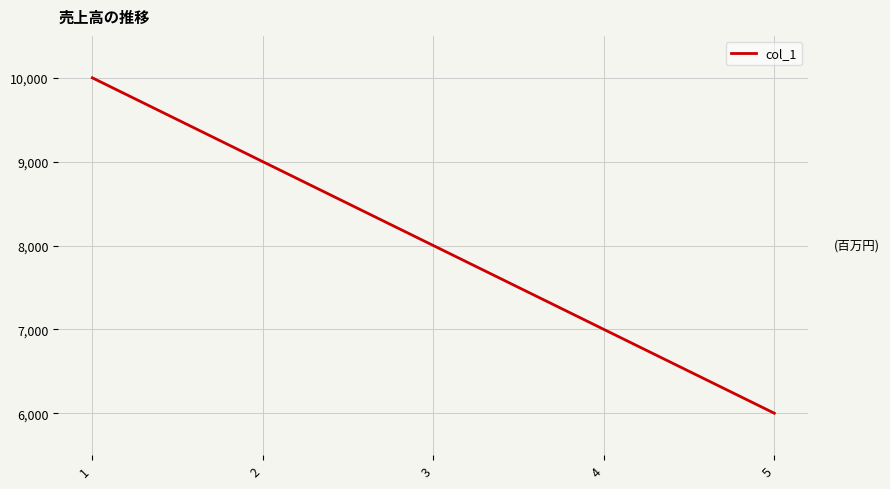

List the labels in order of value, largest first.

1, 2, 3, 4, 5